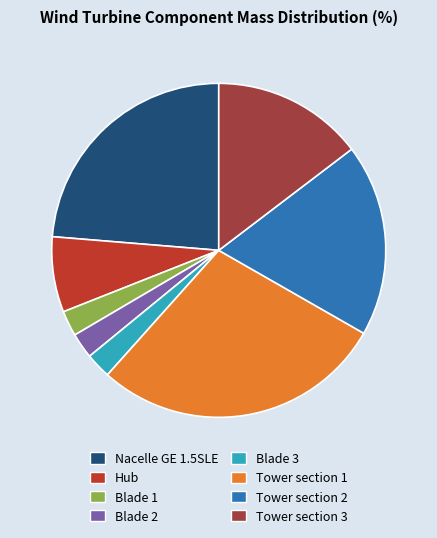

Does any single category account for the majority?

No